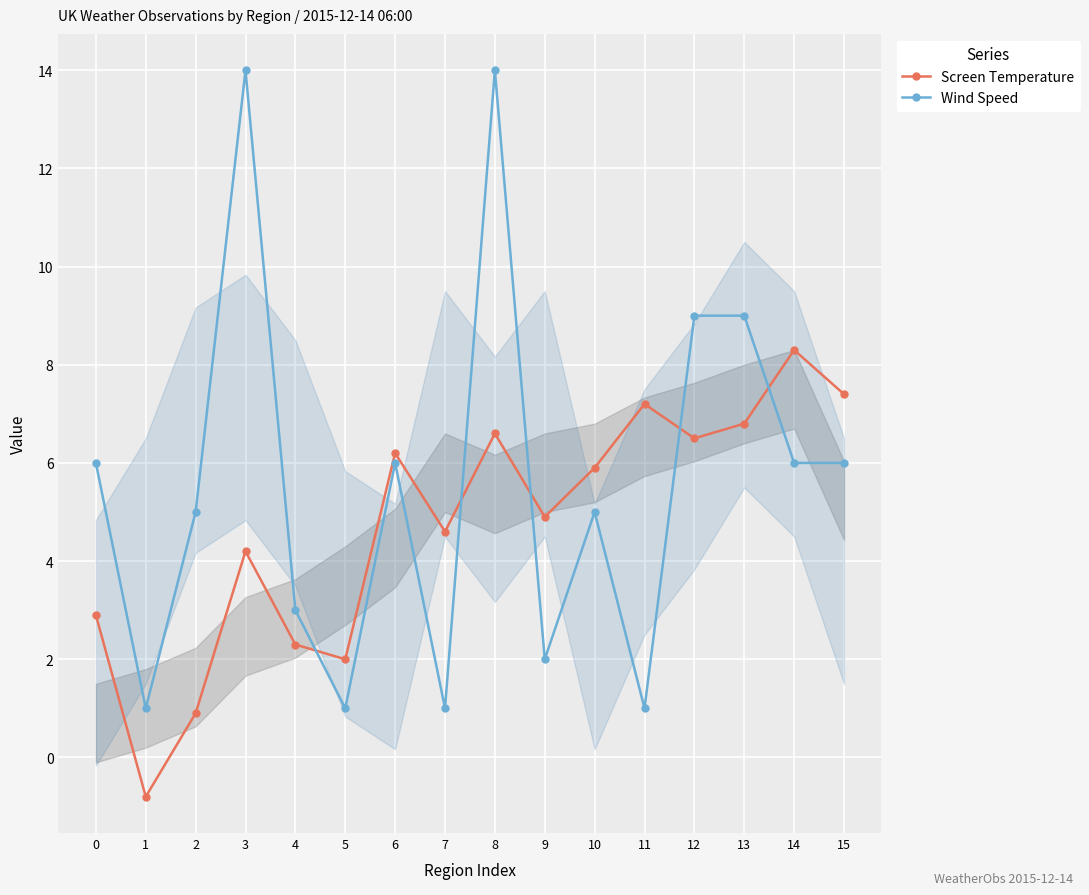

What is the difference between the maximum and minimum values in the Screen Temperature series?

9.1